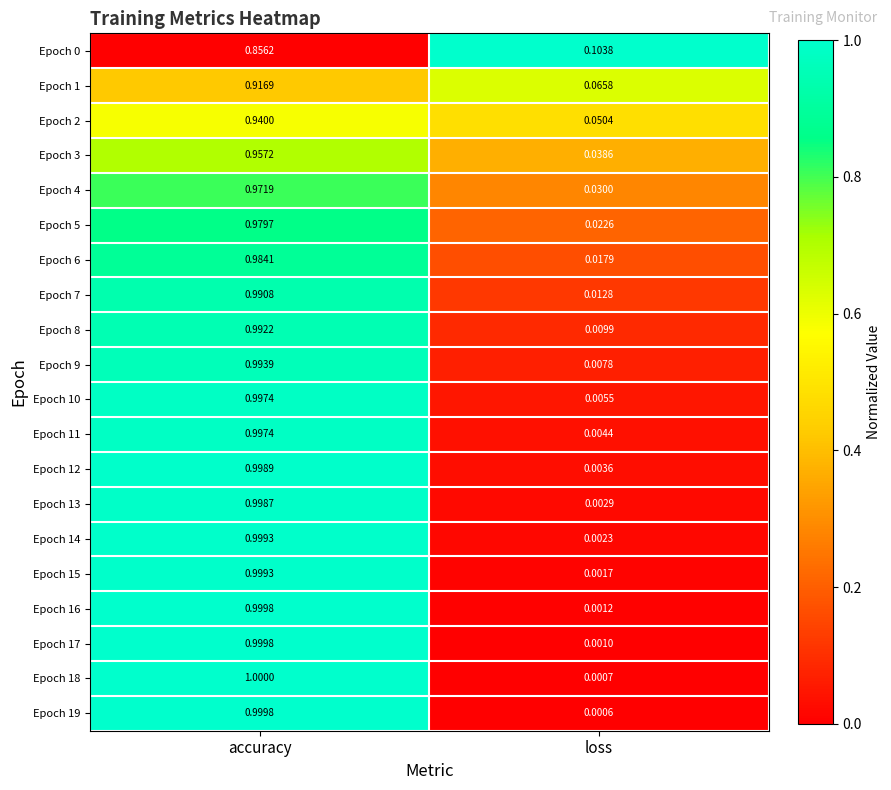

Which label corresponds to the smallest value in the chart?

loss